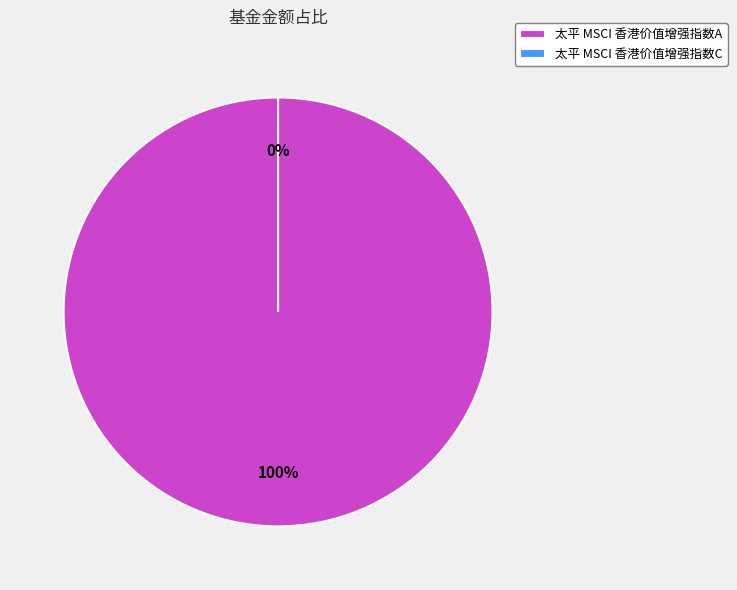

Which category accounts for the majority?

太平 MSCI 香港价值增强指数A